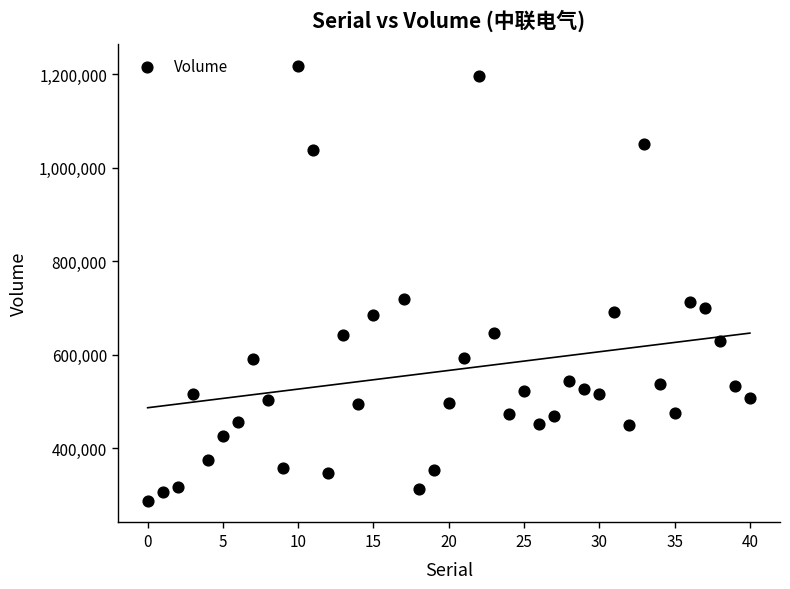

What is the range of Y values (max minus min)?

930000